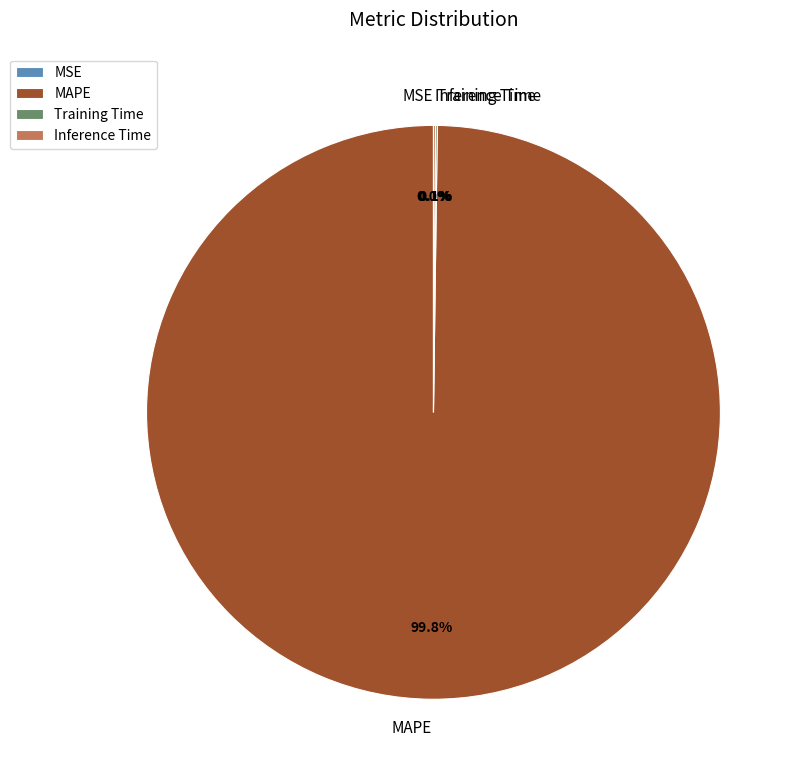

What is the majority slice?

MAPE